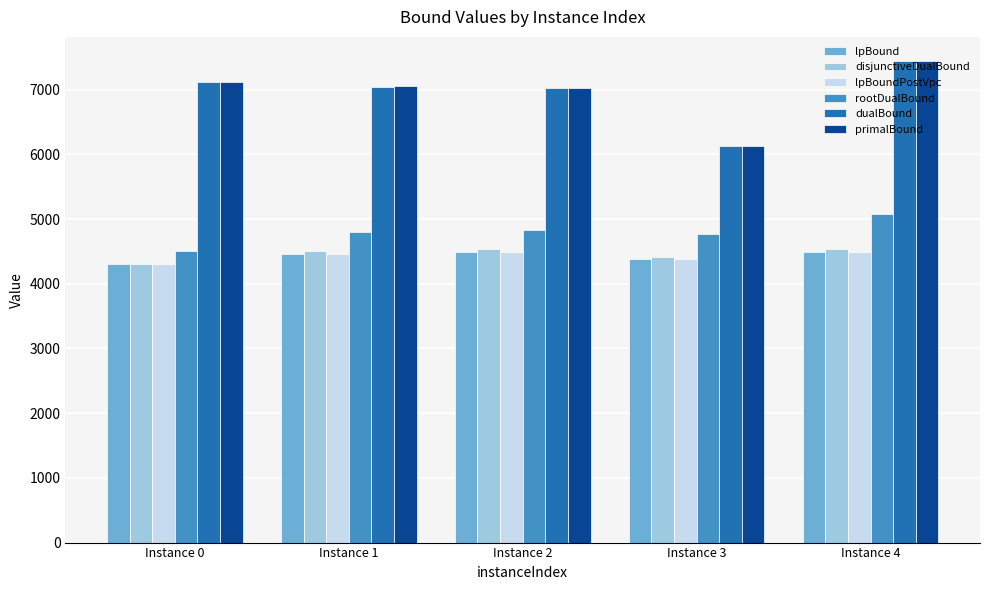

What is the maximum value shown in the chart?

7444.2